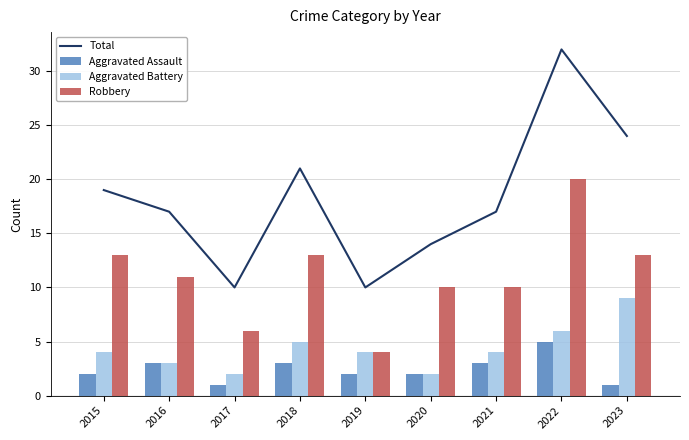

The Robbery series shows 10 at 2017. True or false?

False